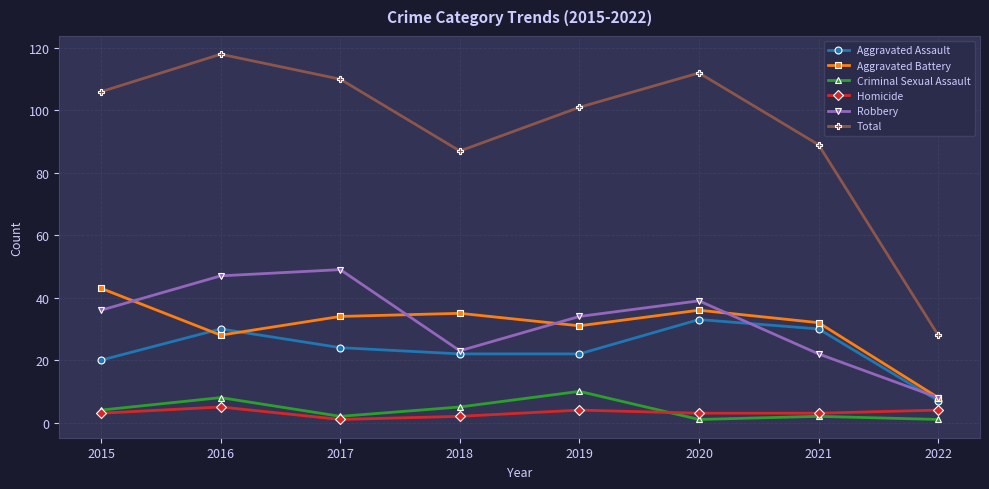

At how many categories does at least one series exceed 19?

8